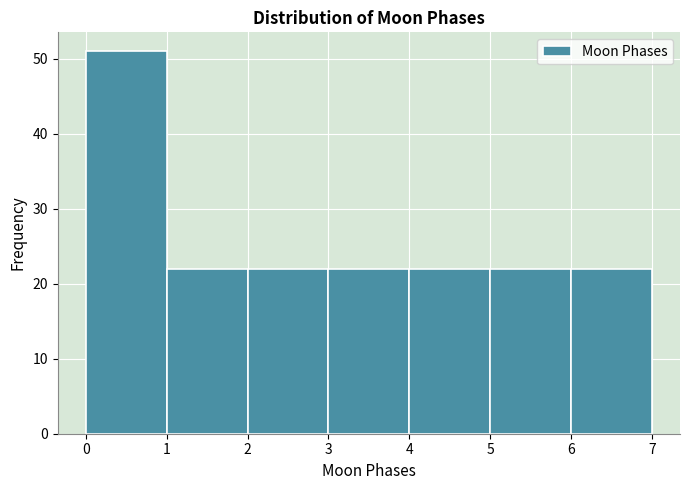

Reading left to right, transcribe this chart: for each bar, give the range it covers on the x-axis and its height. The values are not printed on the chart, so give them approximately, as read against the axis.

0 to 1: 51
1 to 2: 22
2 to 3: 22
3 to 4: 22
4 to 5: 22
5 to 6: 22
6 to 7: 22